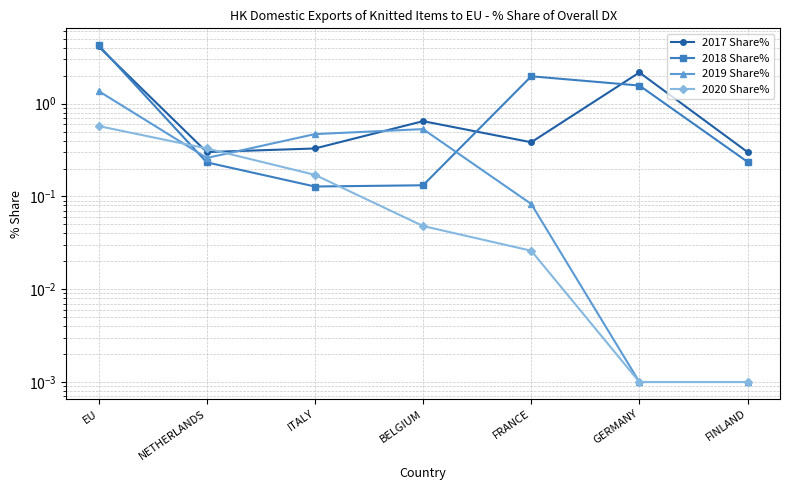

What is the difference between the 2017 Share% values at NETHERLANDS and GERMANY?

1.9